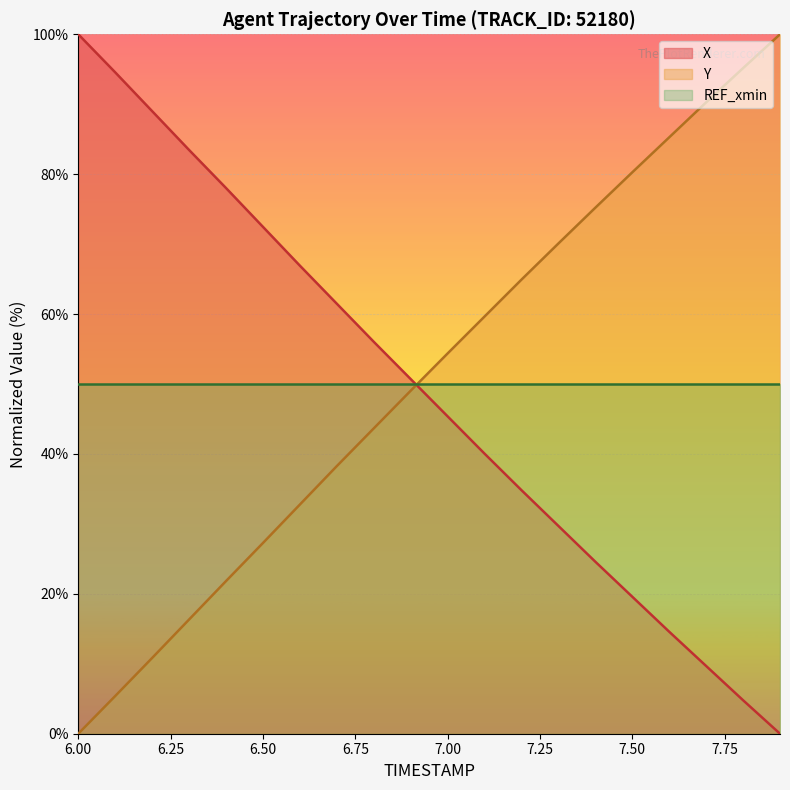

Which label corresponds to the smallest value in the chart?

7.9